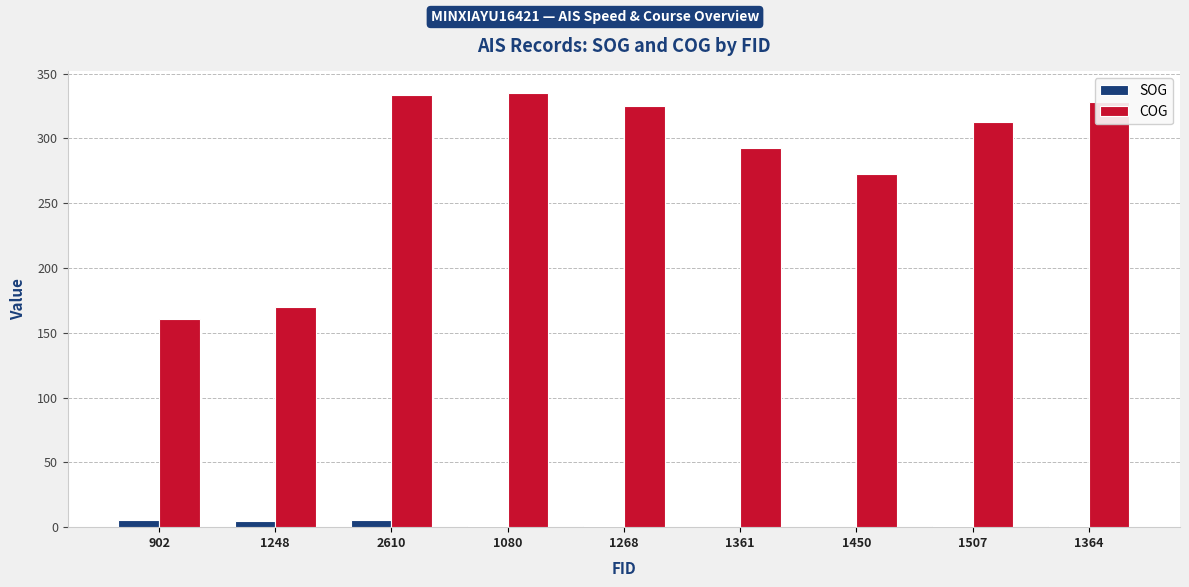

What is the sum of all SOG values?

19.3